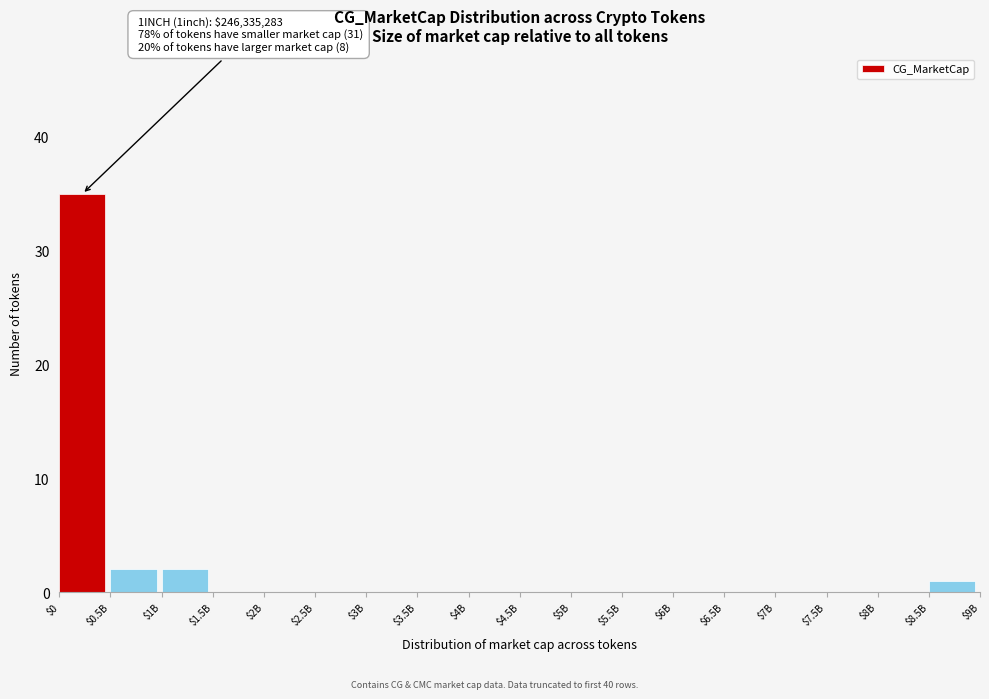

Which label corresponds to the largest value in the chart?

$0